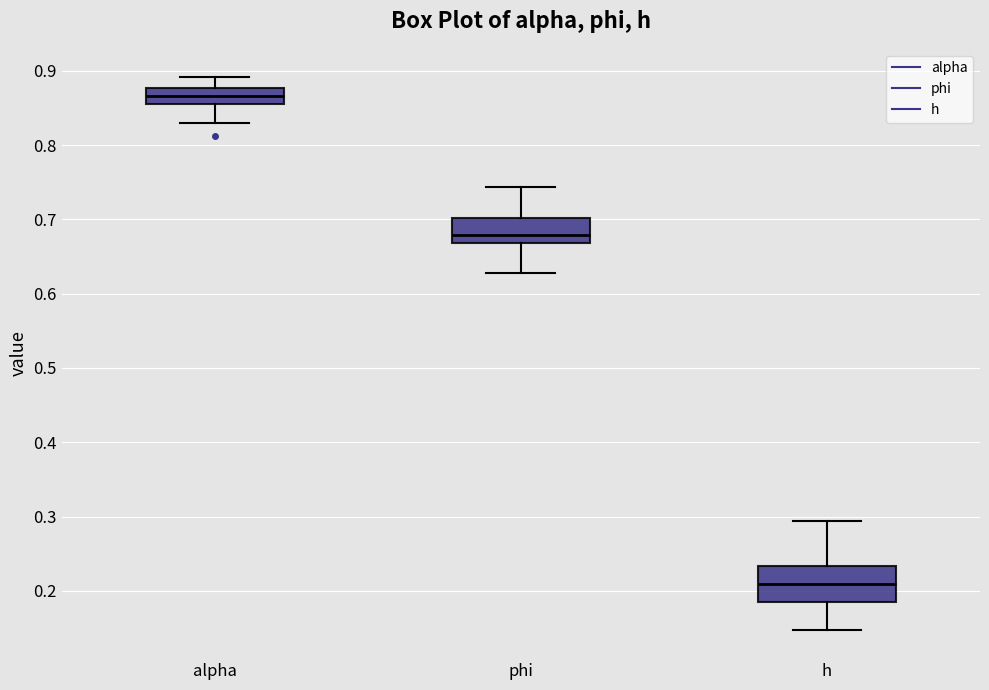

Comparing the boxes themselves (not the whiskers), which one is the tallest?

h